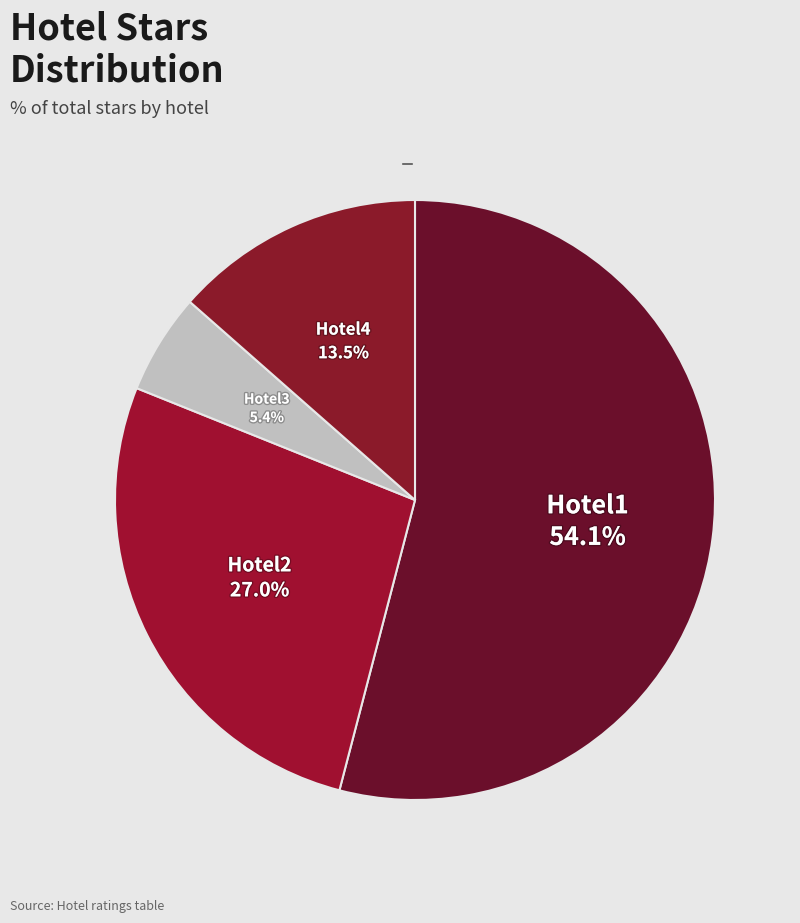

Which category accounts for the majority?

Hotel1